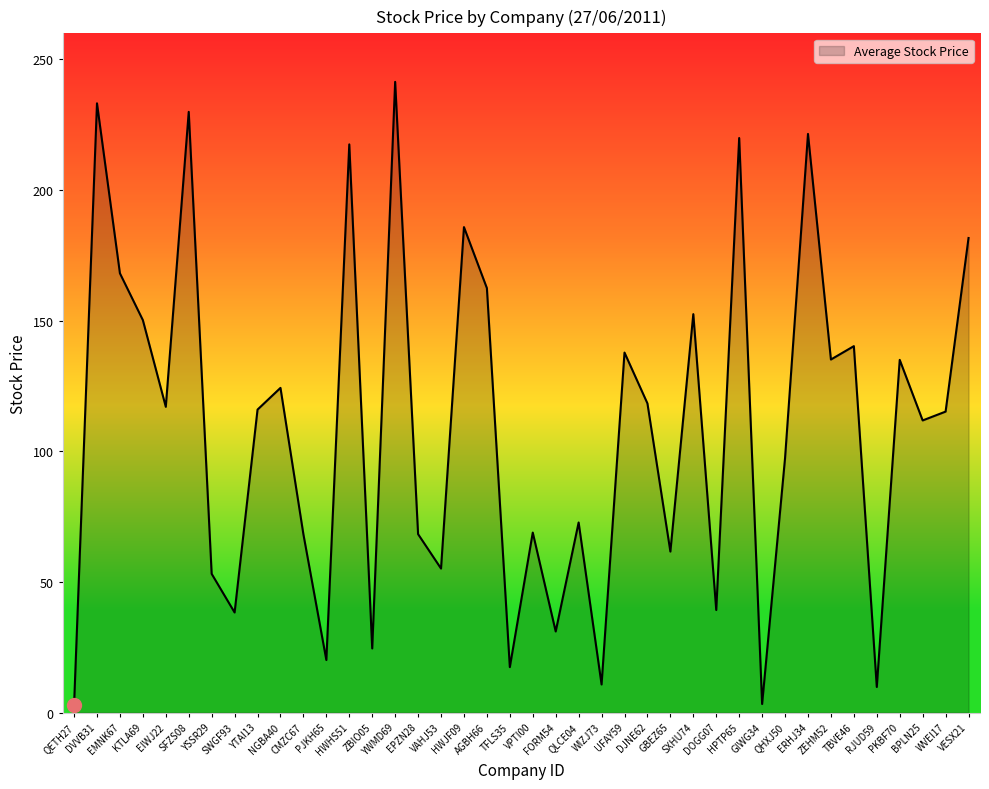

The value at AGBH66 is 113.6. True or false?

False